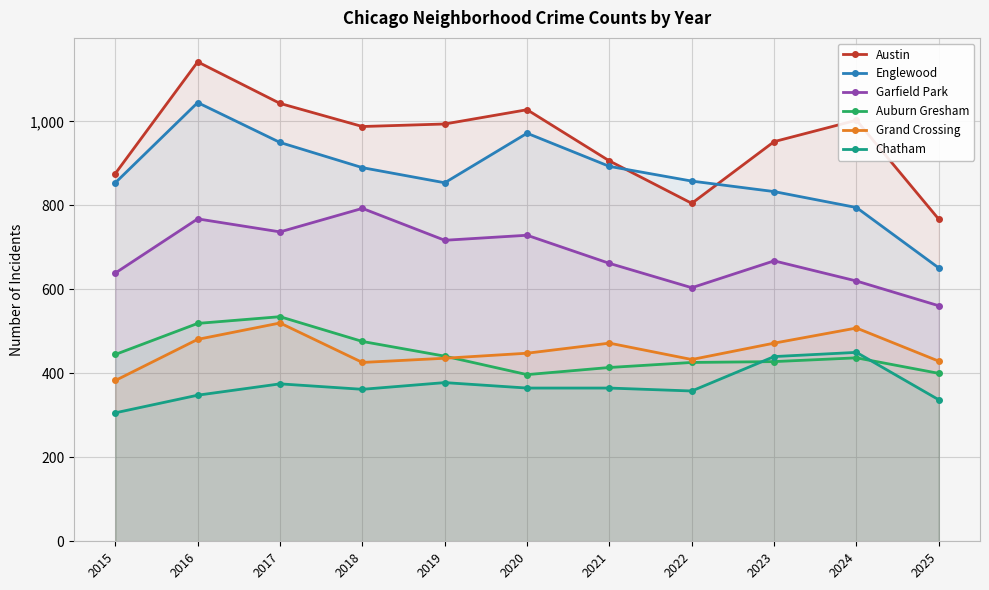

Where is the first local minimum for Englewood?

2019